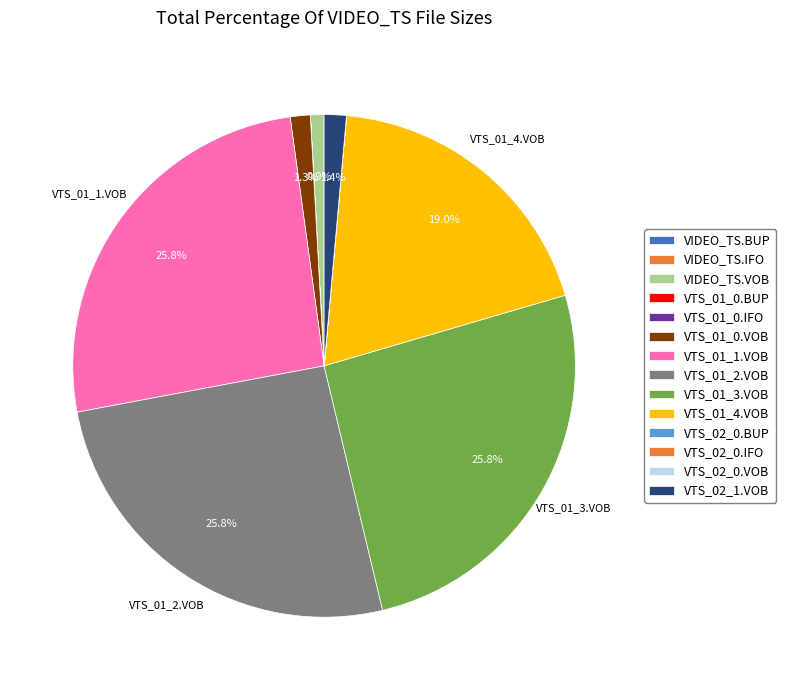

Which category has the biggest portion of the pie?

/VIDEO_TS/VTS_01_3.VOB